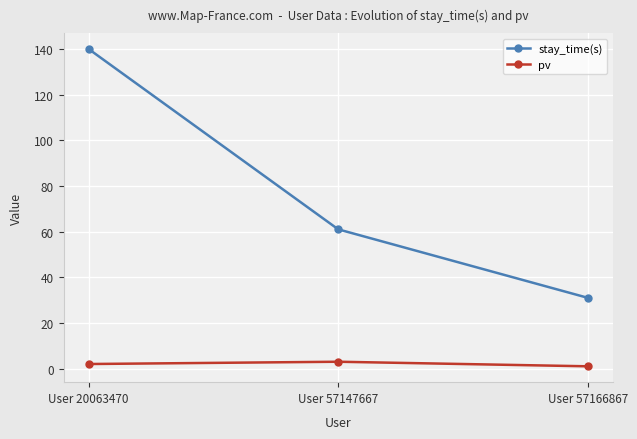

What is the maximum value shown in the chart?

140